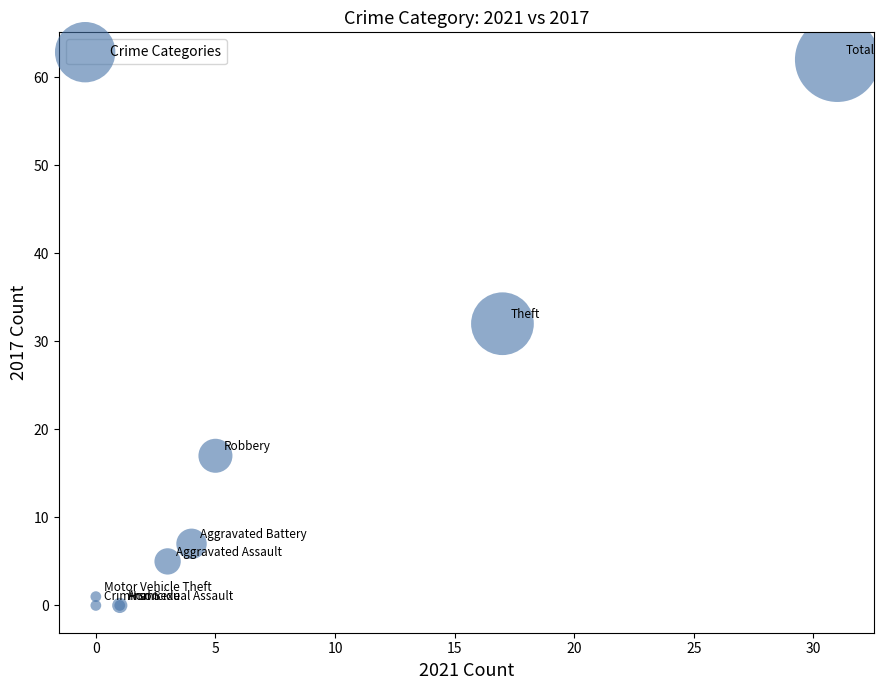

What Y value in the scatter plot is closest to 31?

32